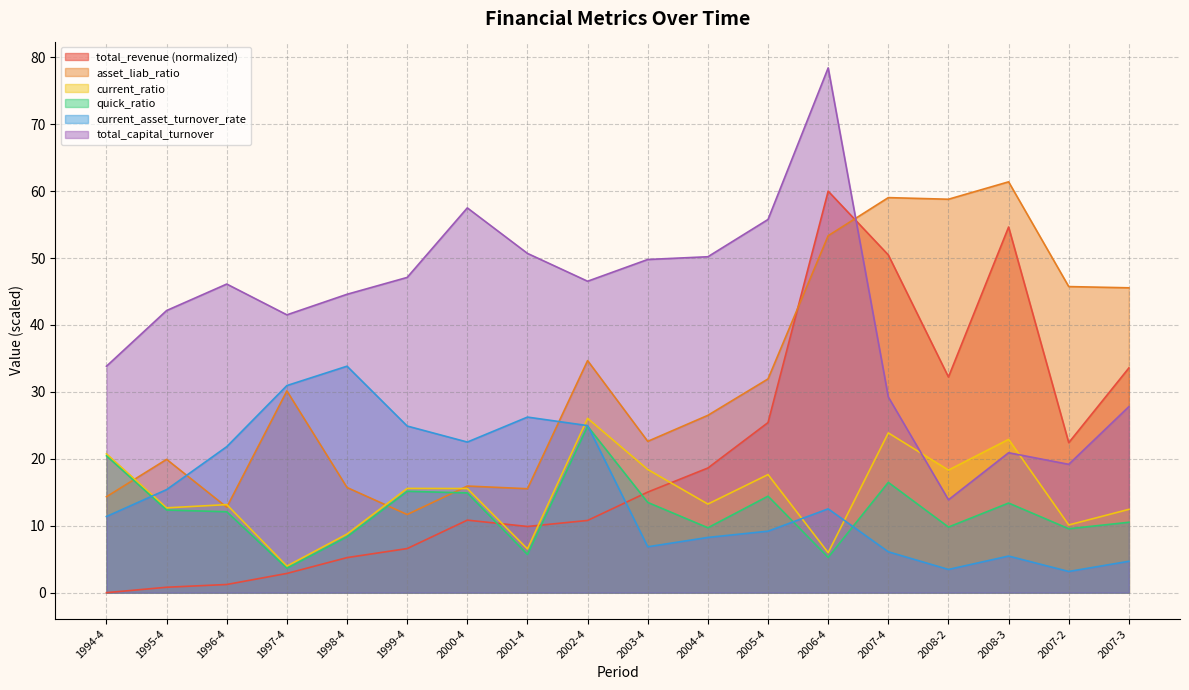

How many lines are shown in the chart?

6